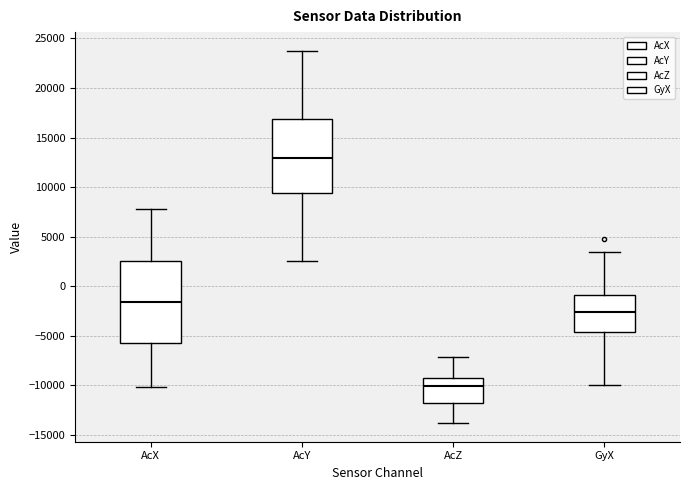

Comparing the boxes themselves (not the whiskers), which one is the tallest?

AcX